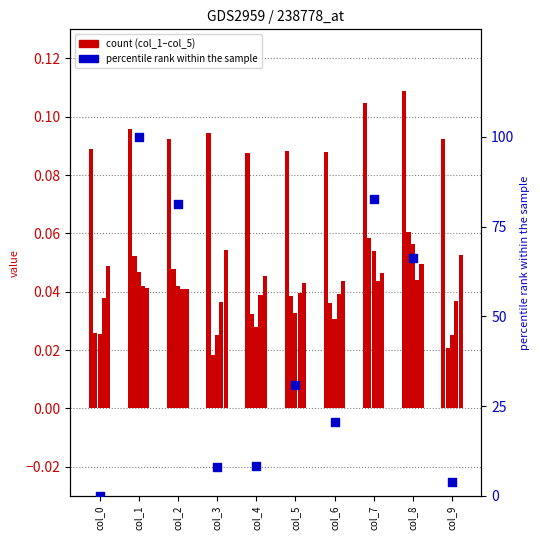

At how many categories does at least one series exceed 37?

4